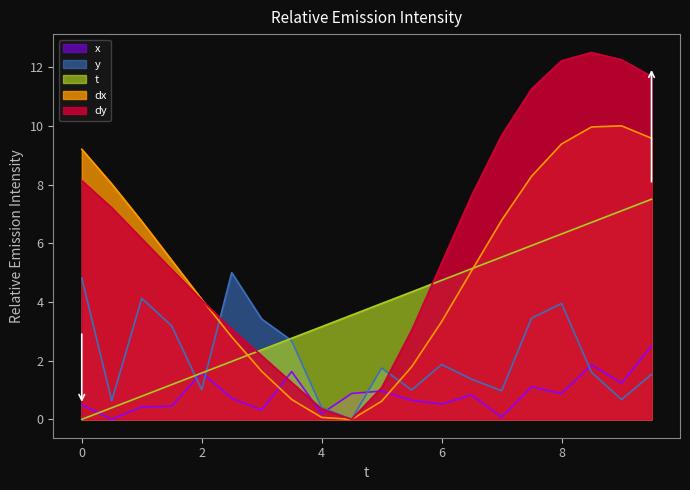

What position from the right is 4.0?

12